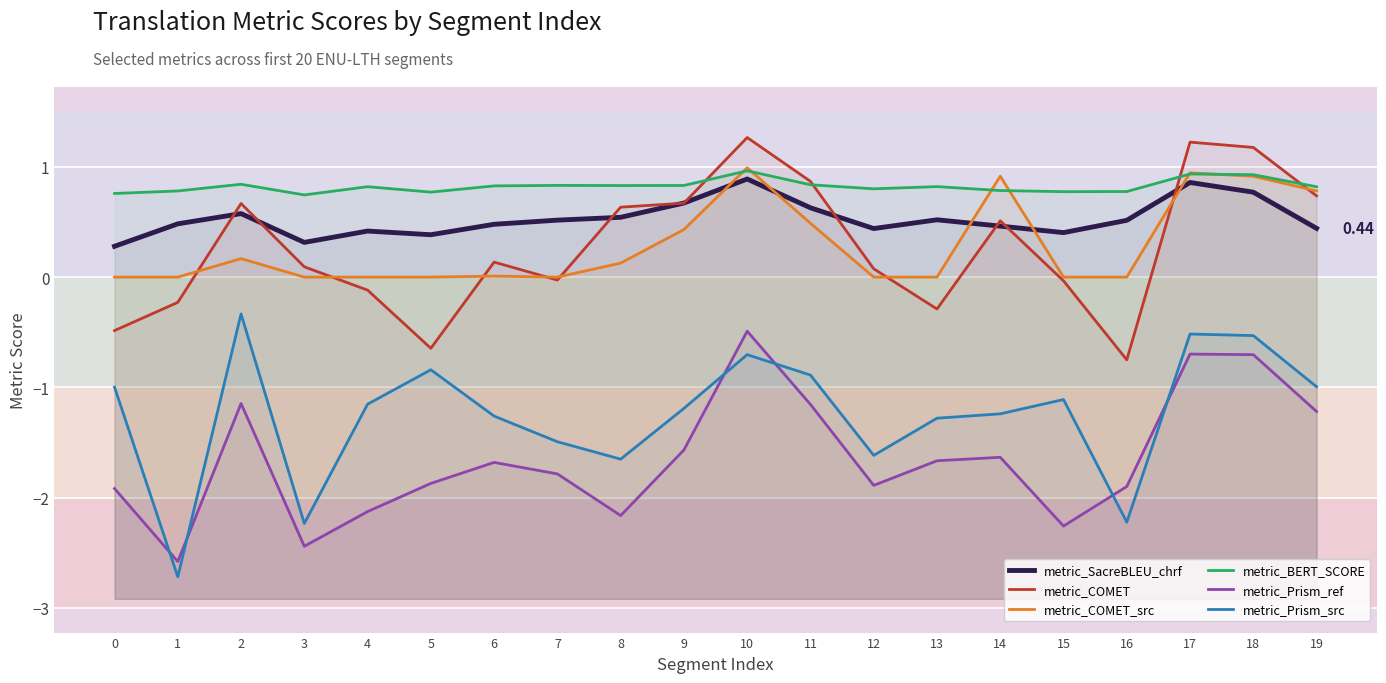

Which series has the largest range (max minus min)?

metric_Prism_src